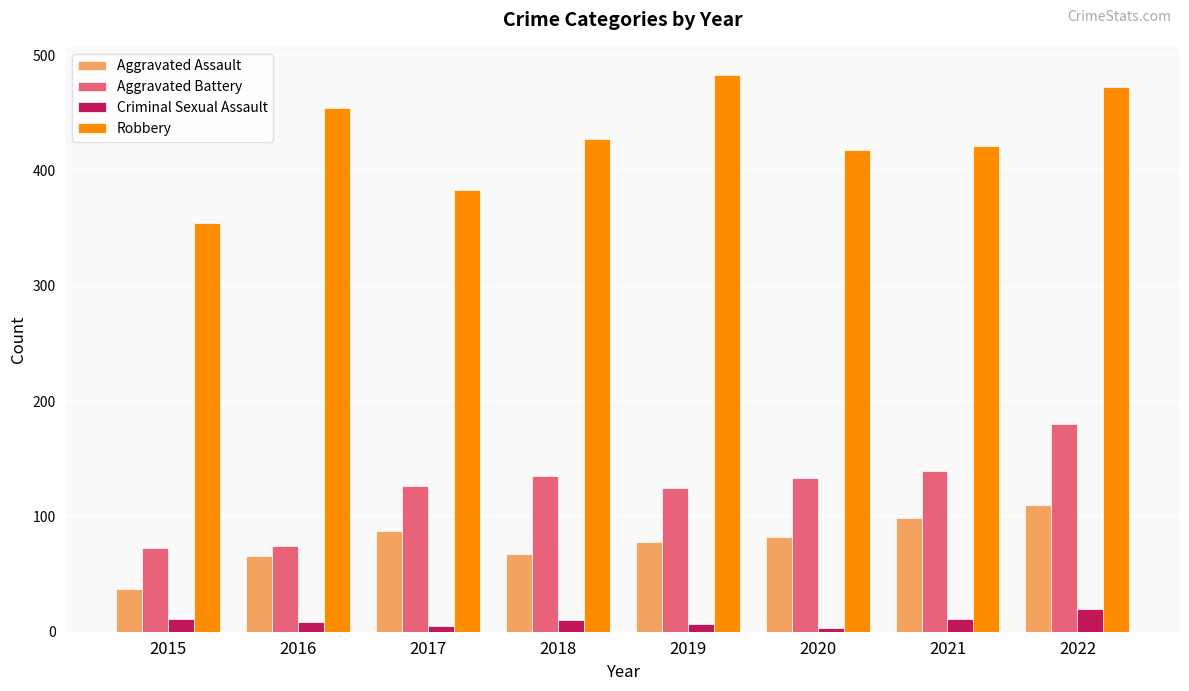

Which series has the largest range (max minus min)?

Robbery